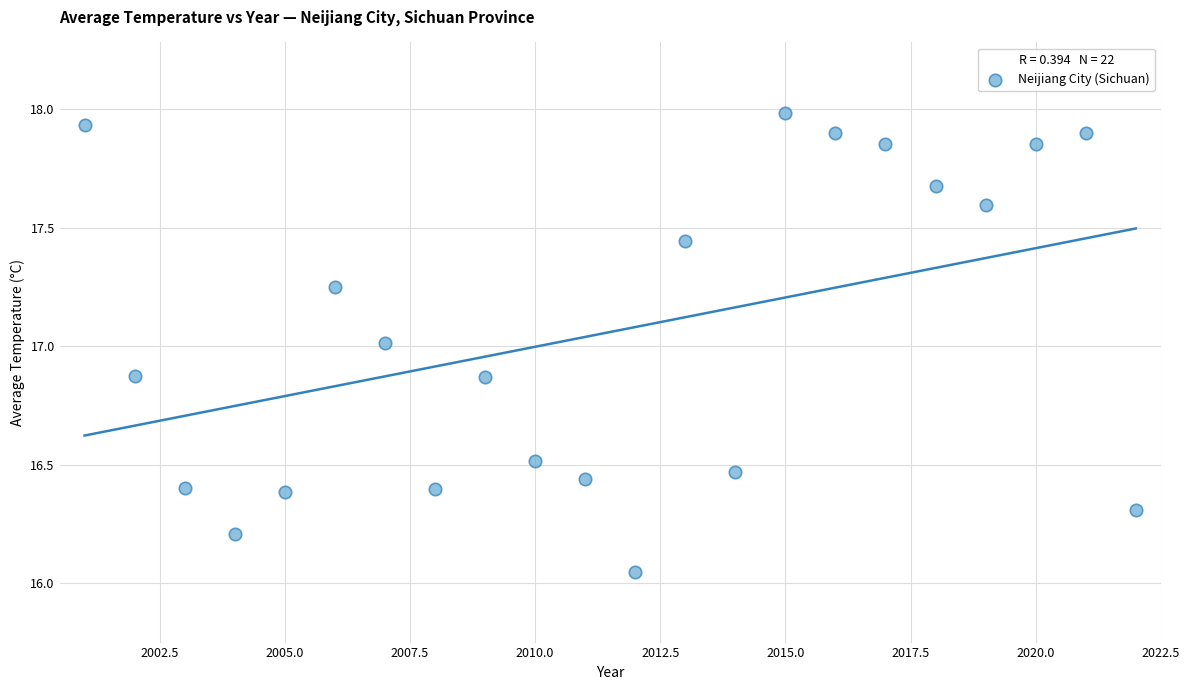

What is the range of X values (max minus min)?

21.0